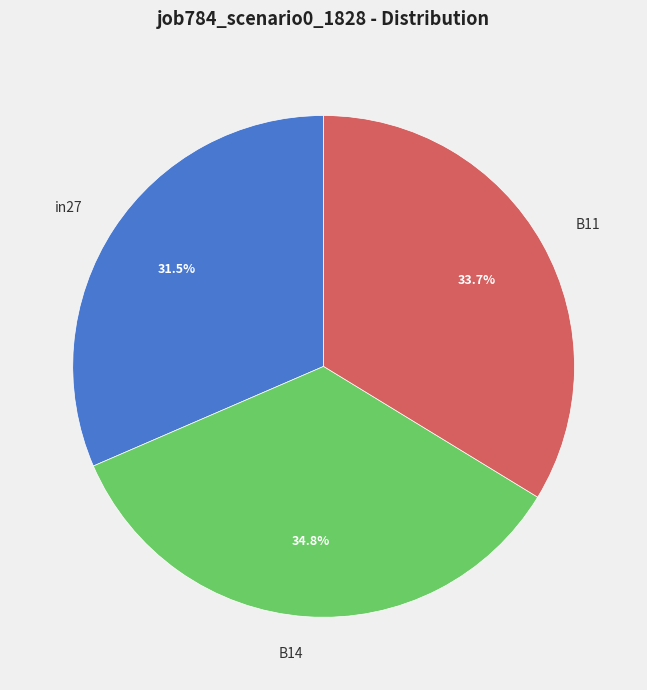

Which slice is the largest?

B14